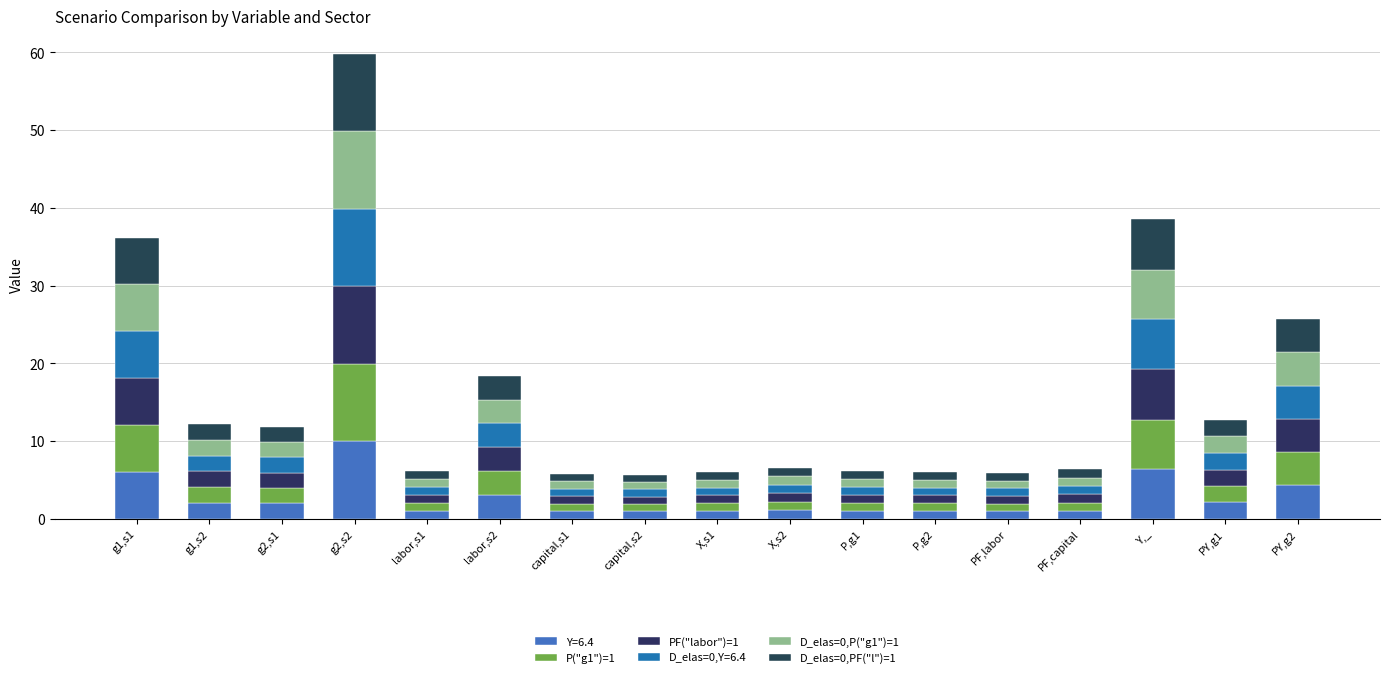

How many data points does each series have?

17